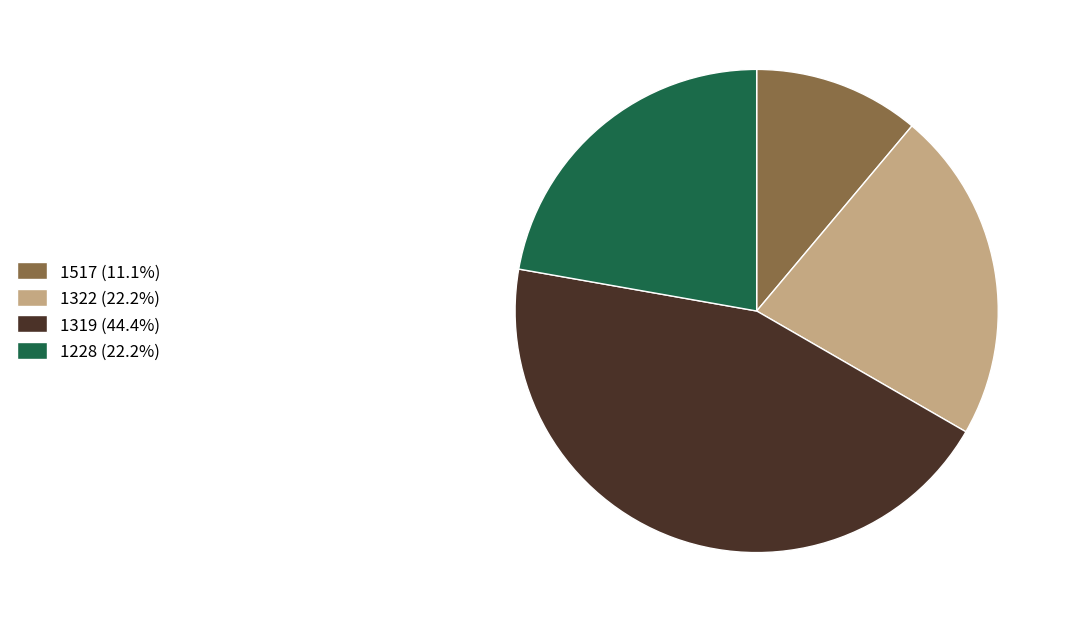

Do 1322 and 1228 together represent more than half of the pie?

No